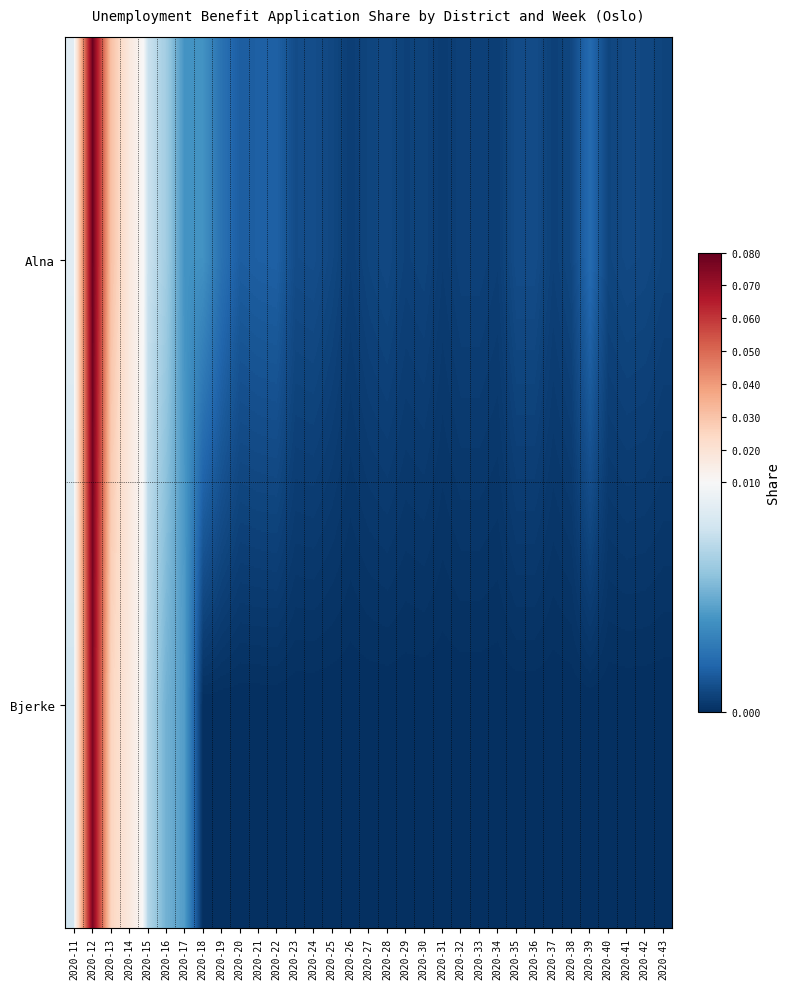

Reading left to right, transcribe all the data shown in this chart.

Alna: 2020-11=0.0	2020-12=0.1	2020-13=0.0	2020-14=0.0	2020-15=0.0	2020-16=0.0	2020-17=0.0	2020-18=0.0	2020-19=0.0	2020-20=0.0	2020-21=0.0	2020-22=0.0	2020-23=0.0	2020-24=0.0	2020-25=0.0	2020-26=0.0	2020-27=0.0	2020-28=0.0	2020-29=0.0	2020-30=0.0	2020-31=0.0	2020-32=0.0	2020-33=0.0	2020-34=0.0	2020-35=0.0	2020-36=0.0	2020-37=0.0	2020-38=0.0	2020-39=0.0	2020-40=0.0	2020-41=0.0	2020-42=0.0	2020-43=0.0
Bjerke: 2020-11=0.0	2020-12=0.1	2020-13=0.0	2020-14=0.0	2020-15=0.0	2020-16=0.0	2020-17=0.0	2020-18=0.0	2020-19=0.0	2020-20=0.0	2020-21=0.0	2020-22=0.0	2020-23=0.0	2020-24=0.0	2020-25=0.0	2020-26=0.0	2020-27=0.0	2020-28=0.0	2020-29=0.0	2020-30=0.0	2020-31=0.0	2020-32=0.0	2020-33=0.0	2020-34=0.0	2020-35=0.0	2020-36=0.0	2020-37=0.0	2020-38=0.0	2020-39=0.0	2020-40=0.0	2020-41=0.0	2020-42=0.0	2020-43=0.0